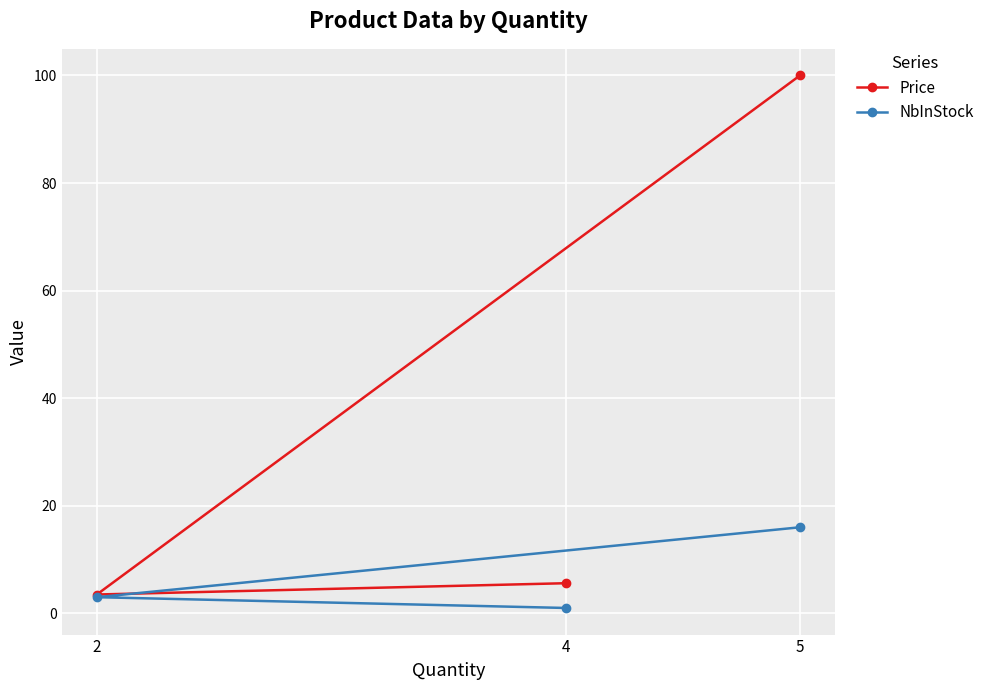

At which category is the sum across all series the highest?

5